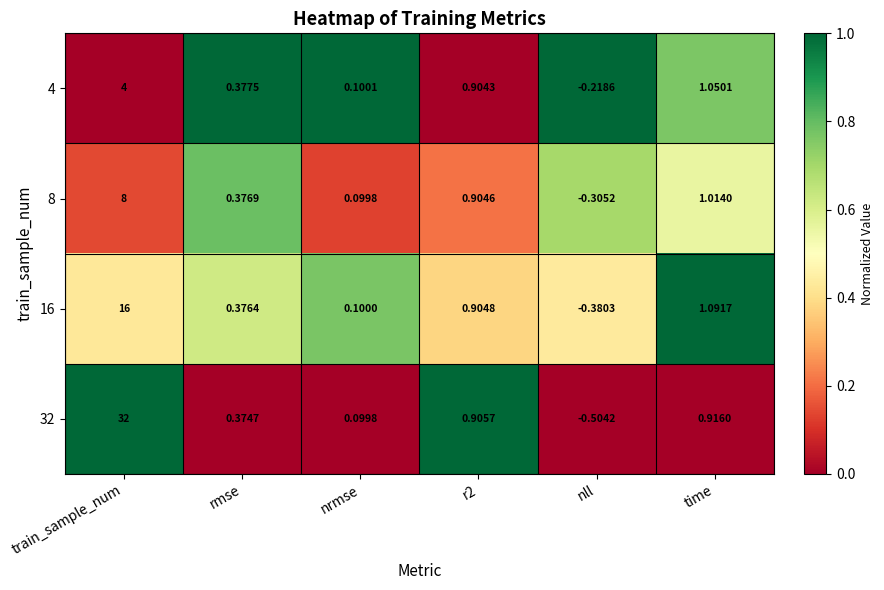

Is the value of 8 at r2 greater than the value of 32 at rmse?

Yes